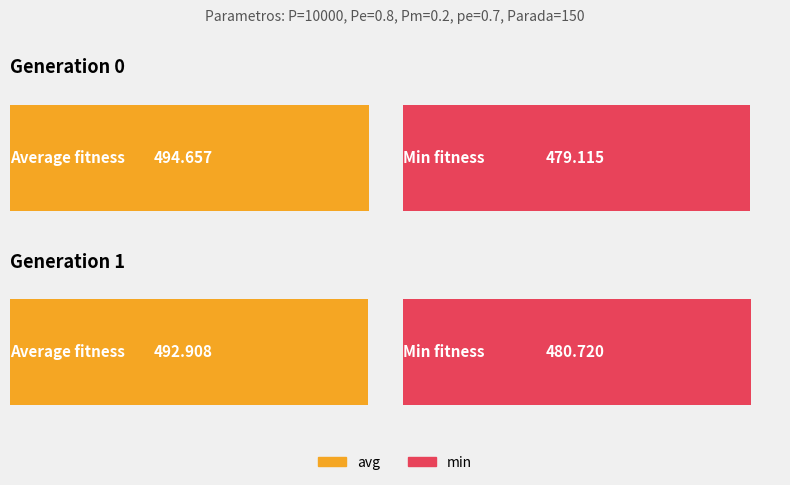

Count the number of categories in the chart.

2